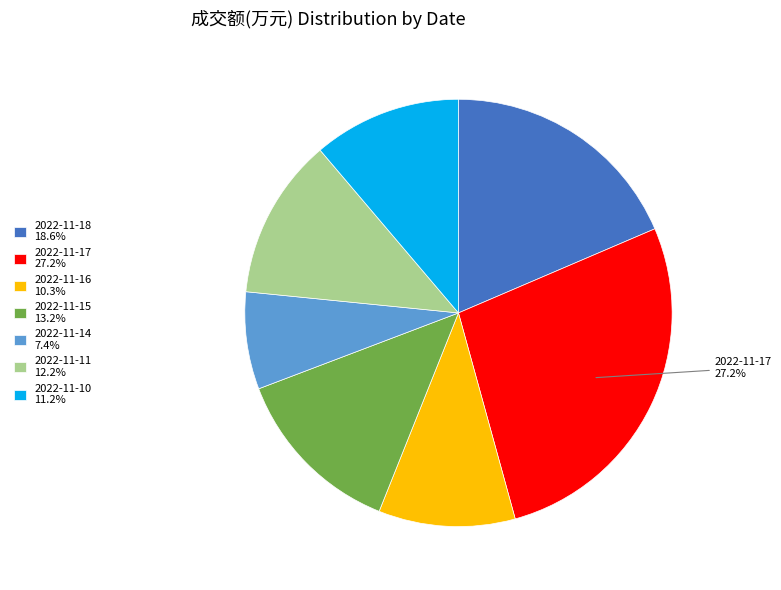

Approximately how many times larger is the value at 2022-11-17 27.2% compared to 2022-11-15 13.2%?

2.1